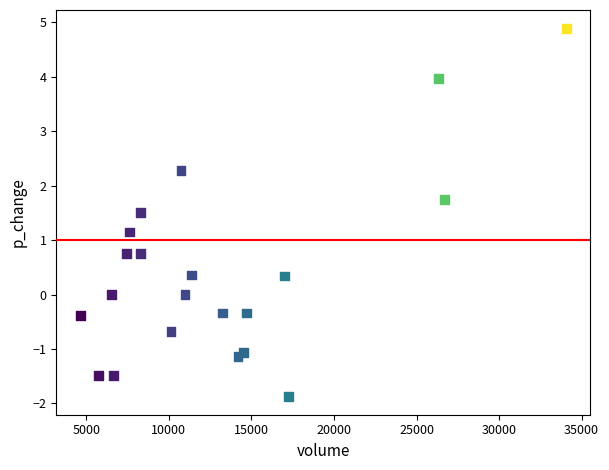

What is the range of X values (max minus min)?

29412.9